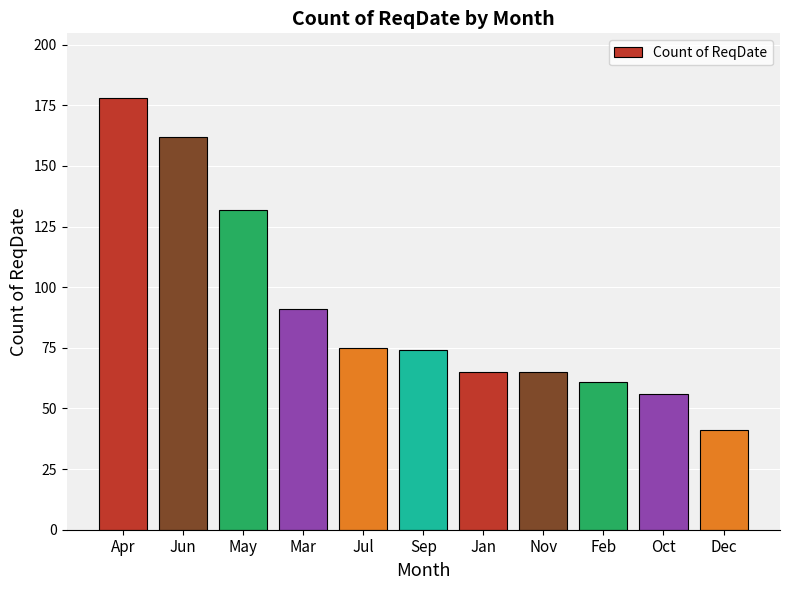

Which category has the highest value across all series?

Apr